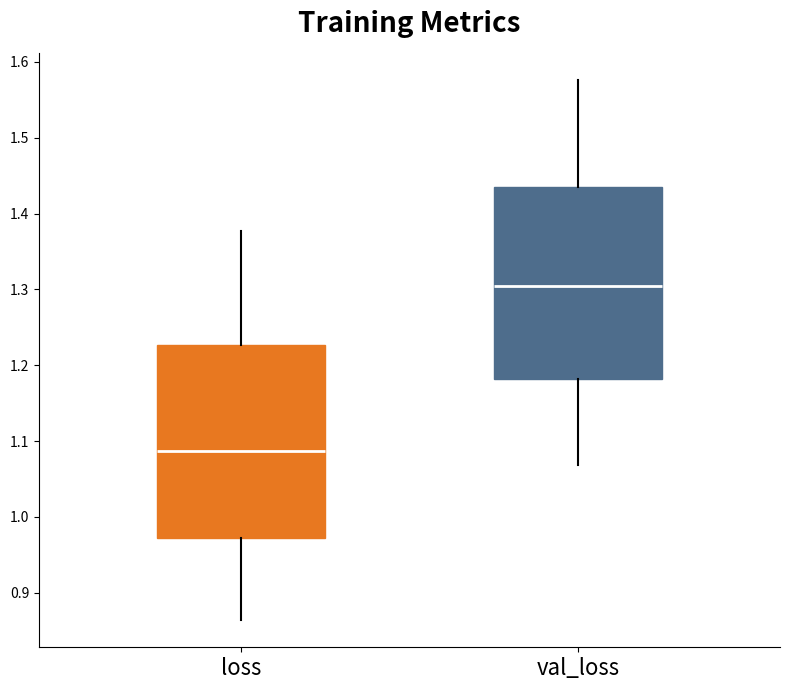

Which box has the lowest median line?

loss